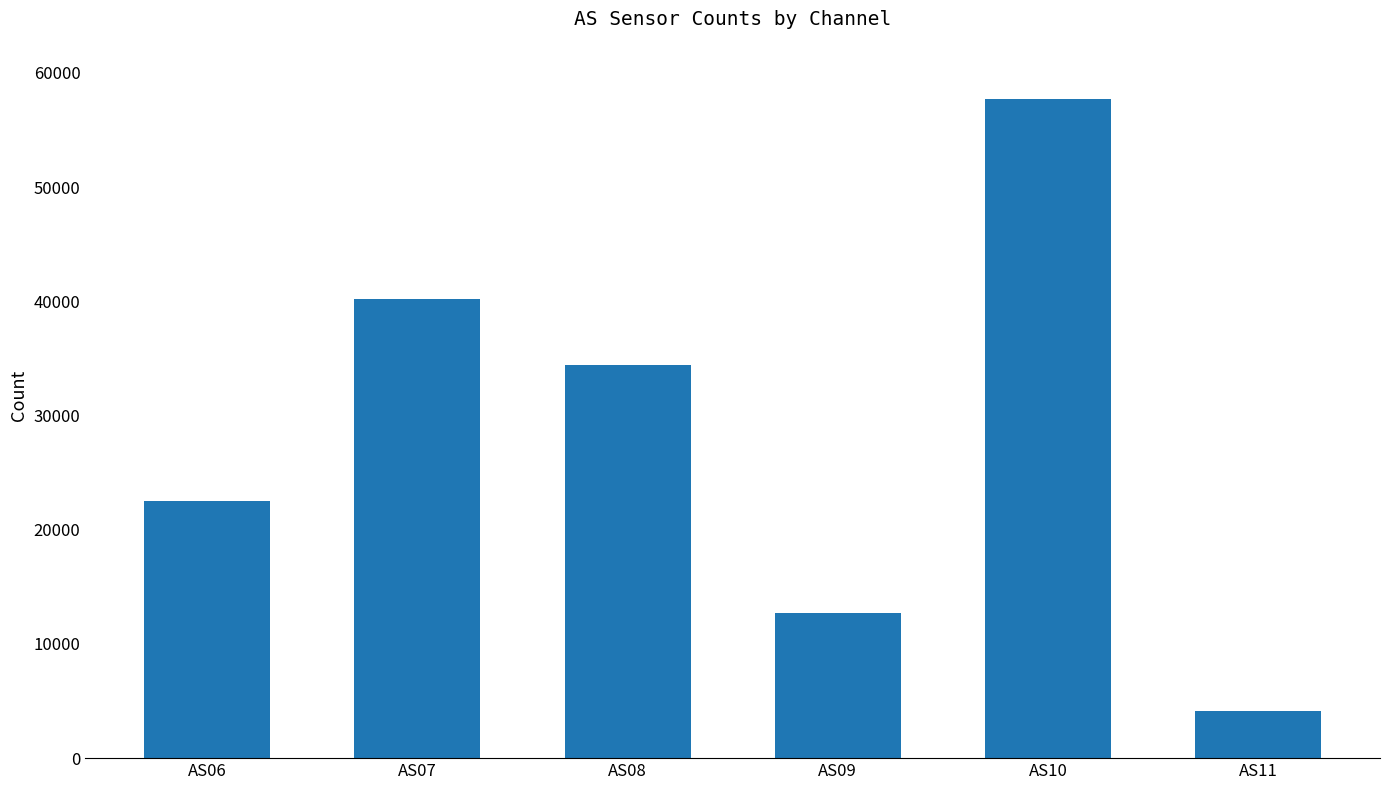

Is it true that the value at AS08 is 55938?

False